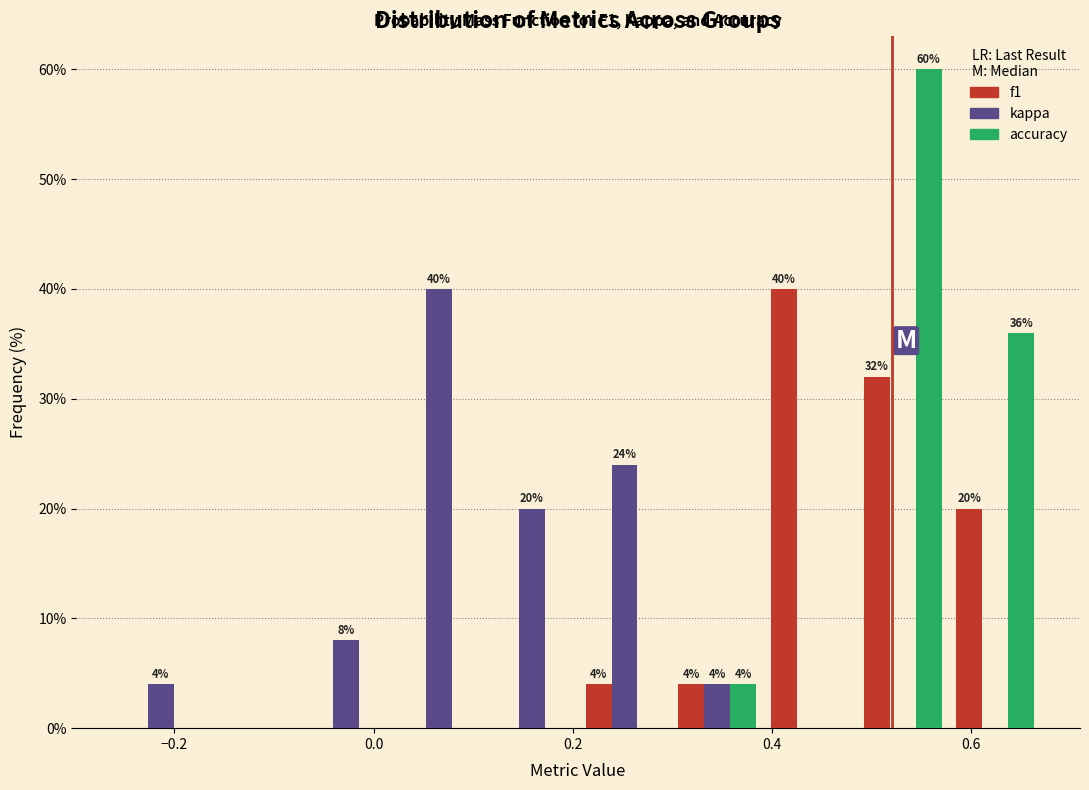

In the accuracy series, which range on the x-axis has the tallest bar?

0.48 to 0.58